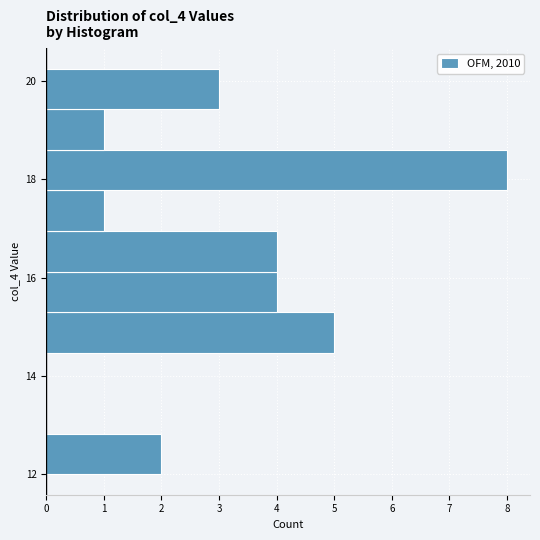

How long is the bar that spans 14.4 to 15.4 on the y-axis? Neither the bar edges nor the lengths are printed on the chart, so give them approximately, as read against the axes.

5